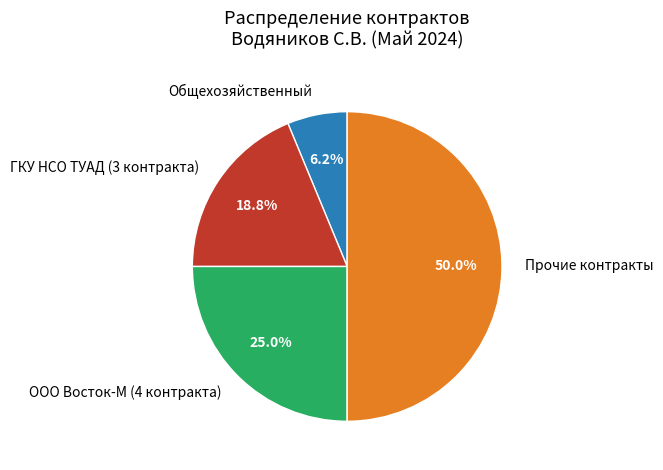

Which slice is the smallest?

Общехозяйственный